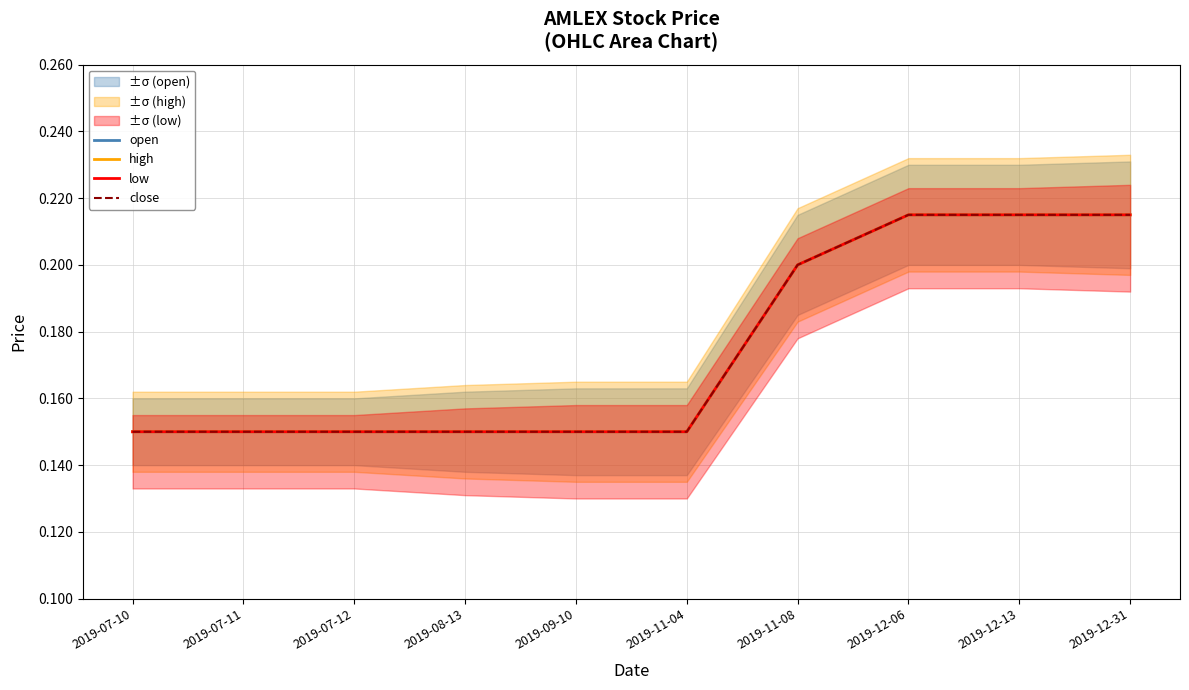

True or false: low has a value of 0.1 at 2019-09-10.

False